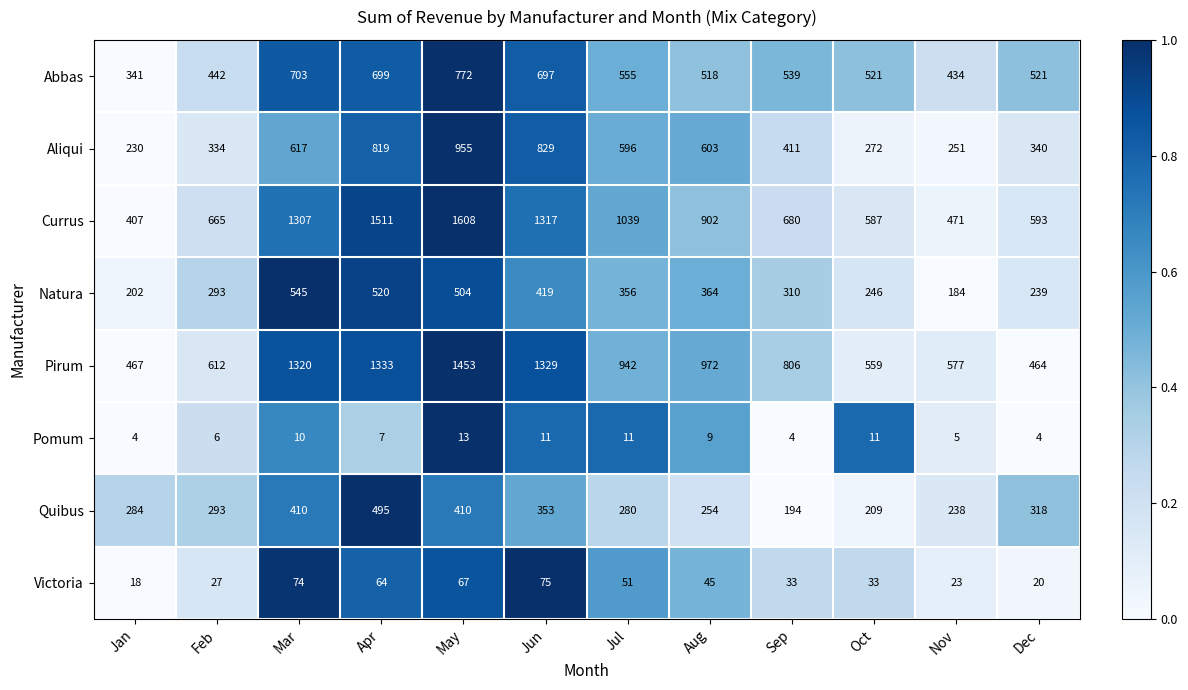

What is the spread (max minus min) of values at Aug?

963